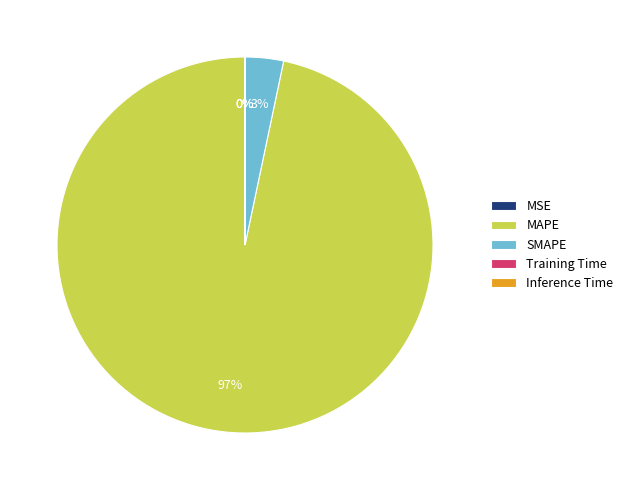

To the nearest percent, what is the difference between the largest and smallest slice percentages?

97%